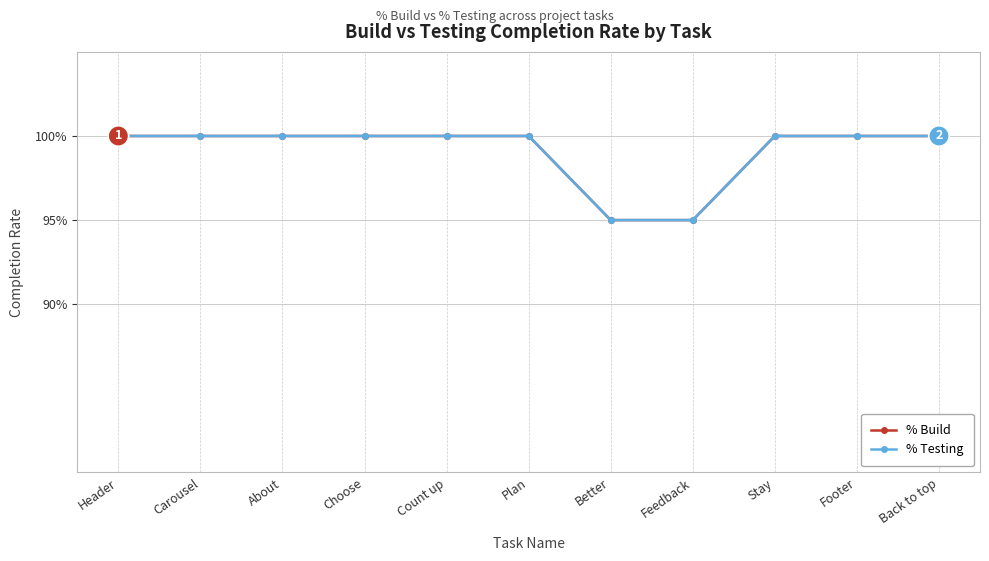

The value of % Build at Better is 0.9. True or false?

True